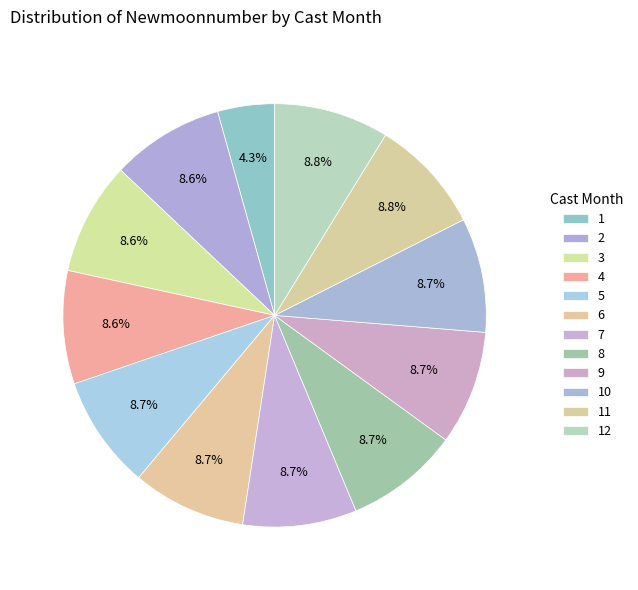

Does 8 account for over 50% of the chart?

No